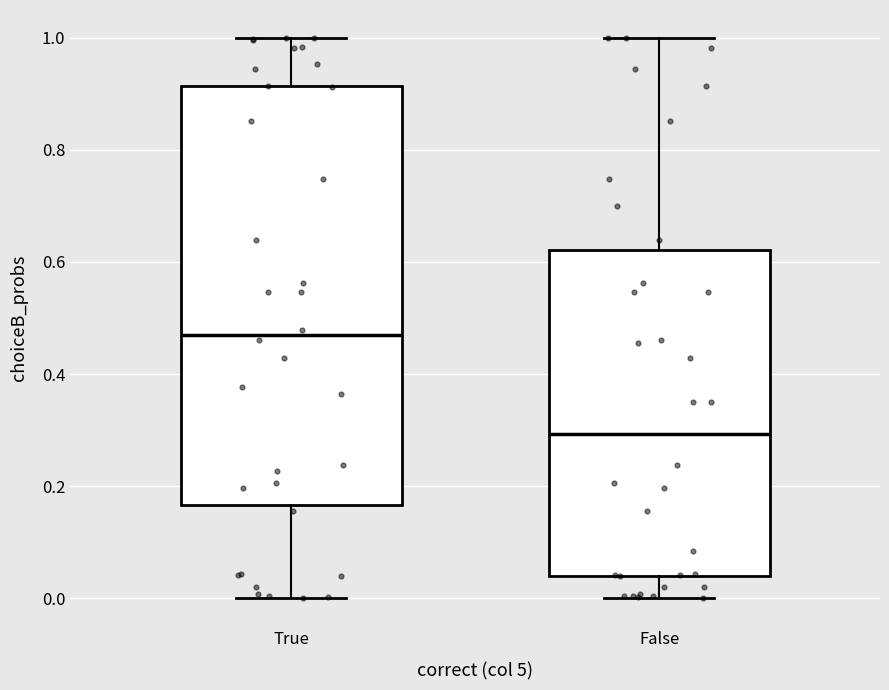

Reading left to right, read every box against the y-axis: the position of its median line, the range the box covers, and the ends of its whiskers. The values are not printed on the chart, so give them approximately, as read against the axis.

True: median 0.46, box 0.16 to 0.92, whiskers 0.00 to 1.00
False: median 0.30, box 0.04 to 0.62, whiskers 0.00 to 1.00